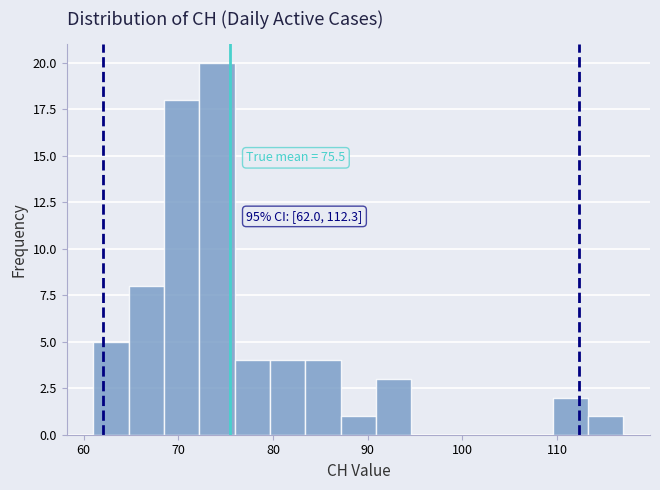

Around what value on the x-axis is the tallest bar? Give the approximate position of its centre, as read against the axis.

74